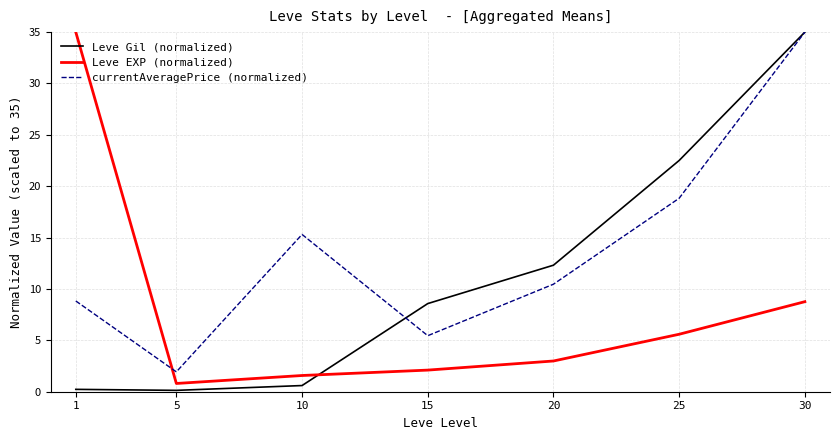

Does the chart display data point markers on the line(s)?

No